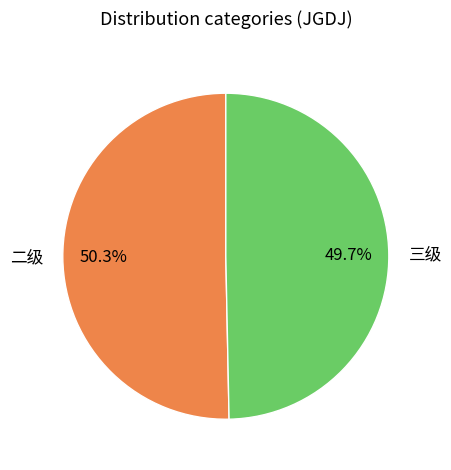

What percentage is NOT represented by 三级?

50.3%